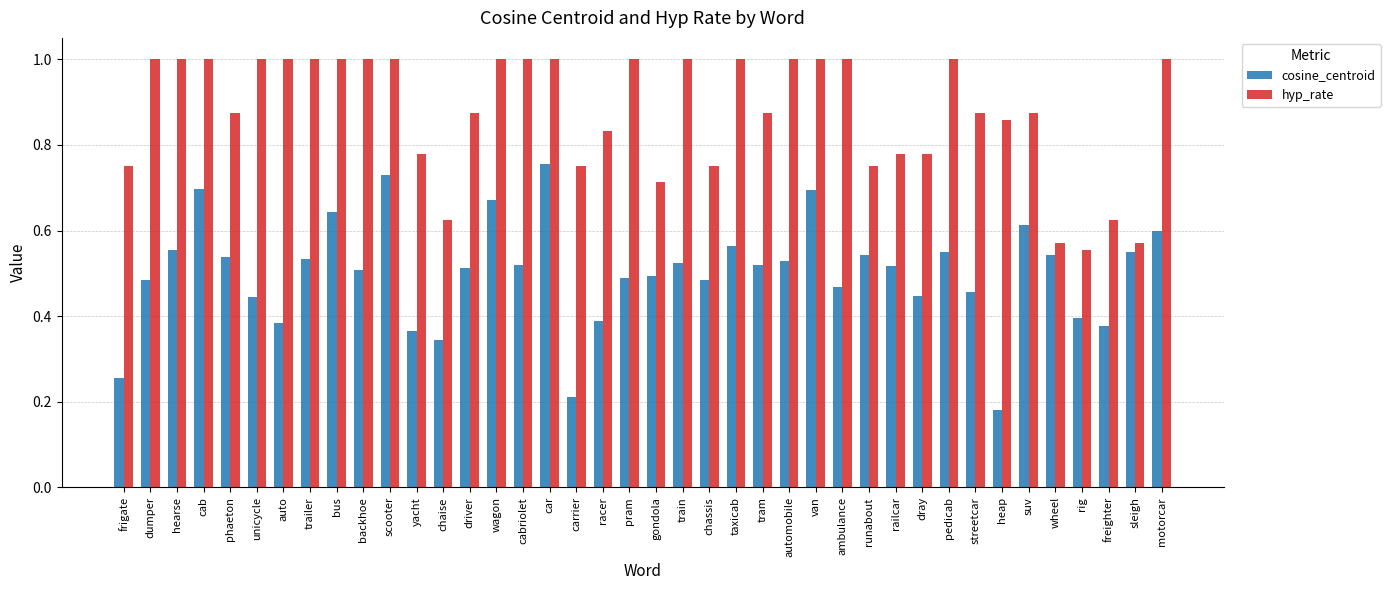

What is the label of the 3rd bar from the right?

freighter